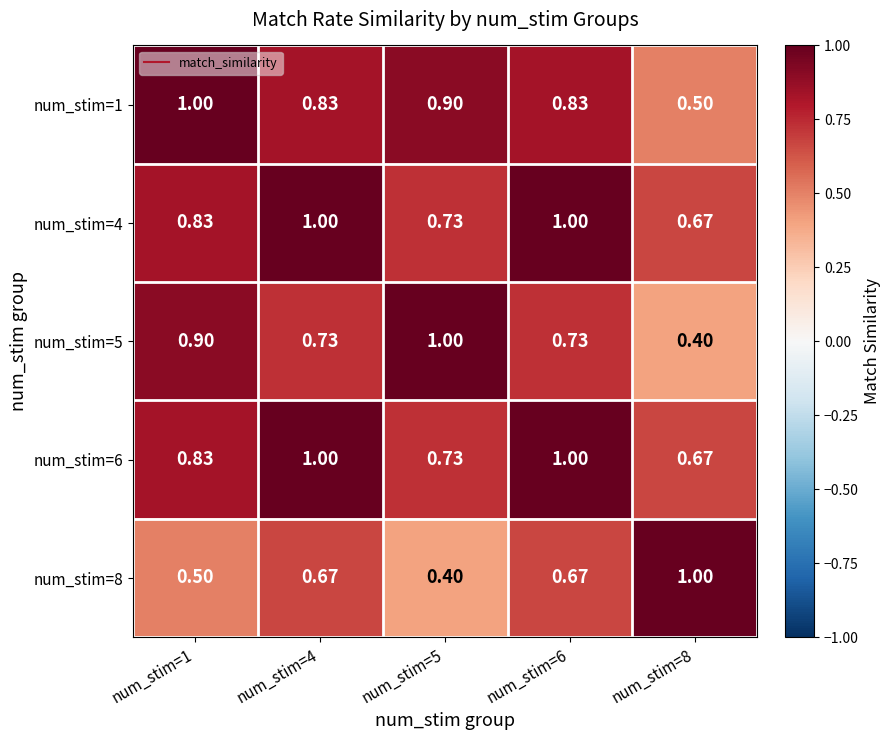

What is the total value across all series at num_stim=5?

3.8